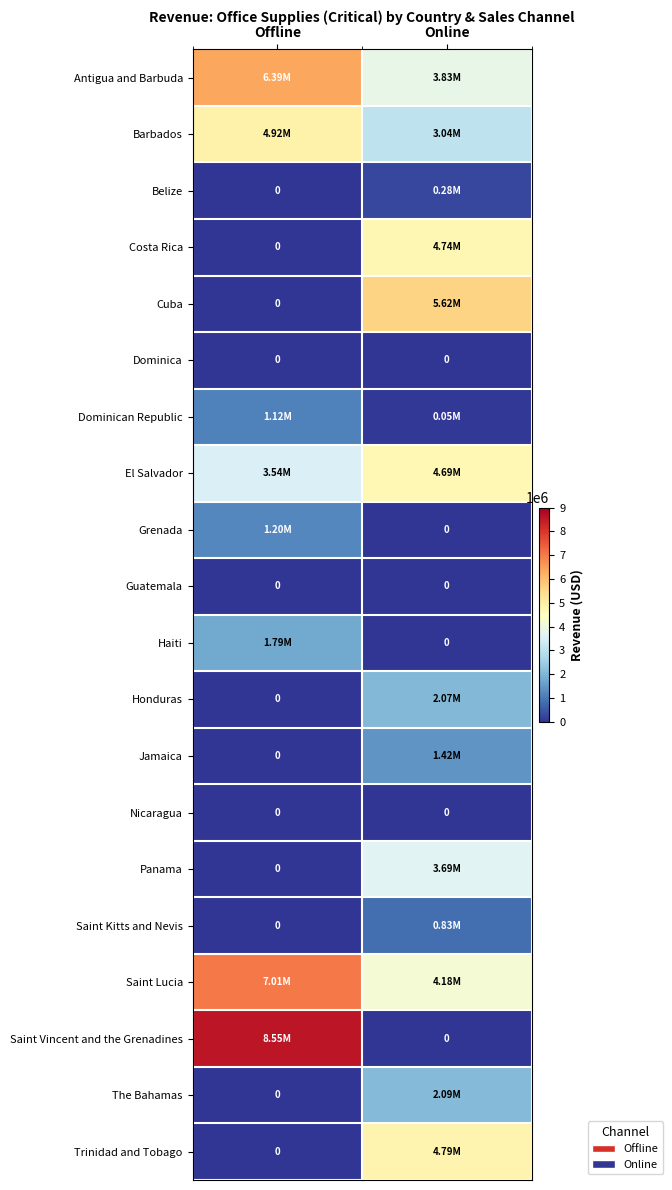

What is the total value across all series at Offline?

34518688.5